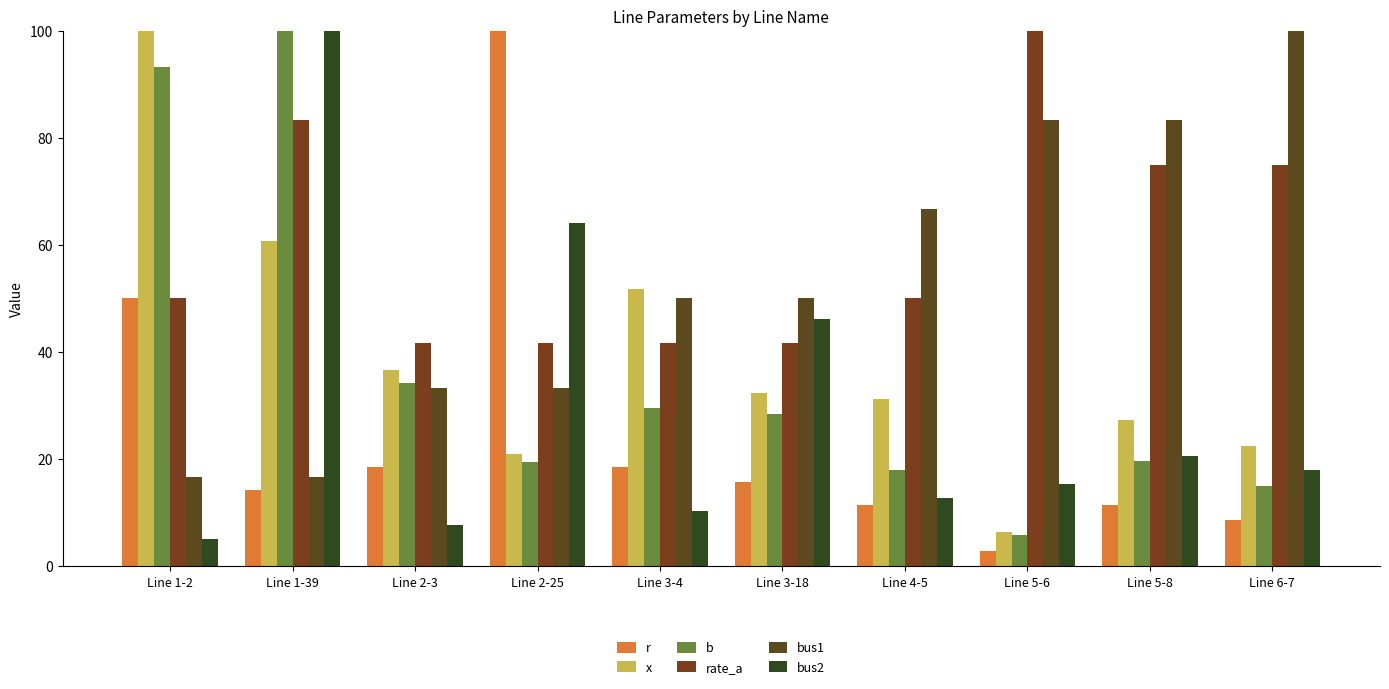

Which has a higher value, Line 1-2 or Line 5-8?

Line 1-2